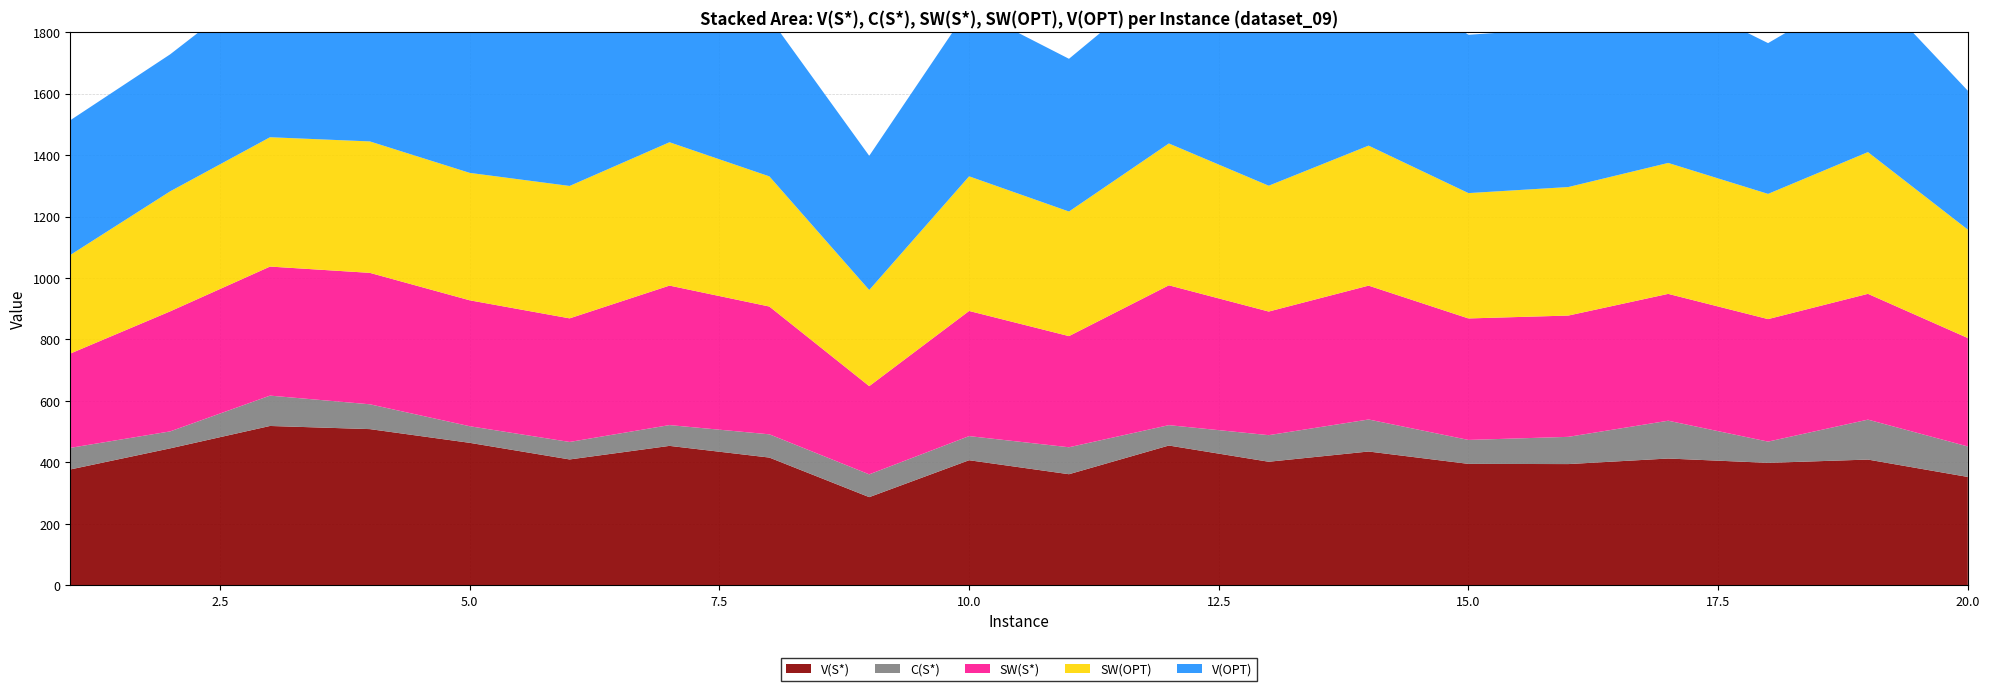

Reading left to right, extract all data points from this chart.

V(S*): 377.1	445.8	518.6	508.4	463.7	409.7	453.8	415.8	287.0	407.2	361.6	455.0	402.2	435.5	395.3	394.6	412.7	398.6	409.3	352.8
C(S*): 70.3	55.2	98.7	80.8	54.0	56.9	67.7	75.7	74.1	78.5	87.7	66.3	86.5	104.2	77.9	88.6	123.0	69.1	130.0	99.2
SW(S*): 306.7	390.5	419.9	427.6	409.7	402.2	453.8	415.8	287.0	407.2	361.6	455.0	402.2	435.5	395.3	394.6	412.7	398.6	409.3	352.8
SW(OPT): 320.8	390.5	420.8	427.6	414.6	430.8	466.4	423.5	312.8	438.1	405.4	461.5	409.4	455.5	407.9	418.2	426.0	407.4	461.2	352.8
V(OPT): 438.4	445.8	521.6	508.4	489.0	521.0	547.9	517.0	436.6	548.6	496.9	544.6	497.2	574.2	515.1	517.3	551.2	490.6	544.3	452.0